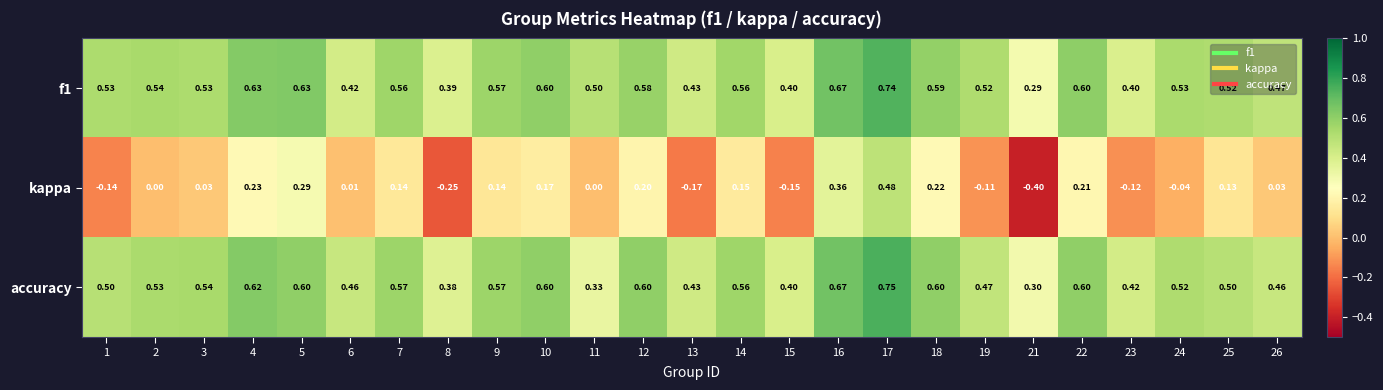

What is the total value across all series at 6?

0.9